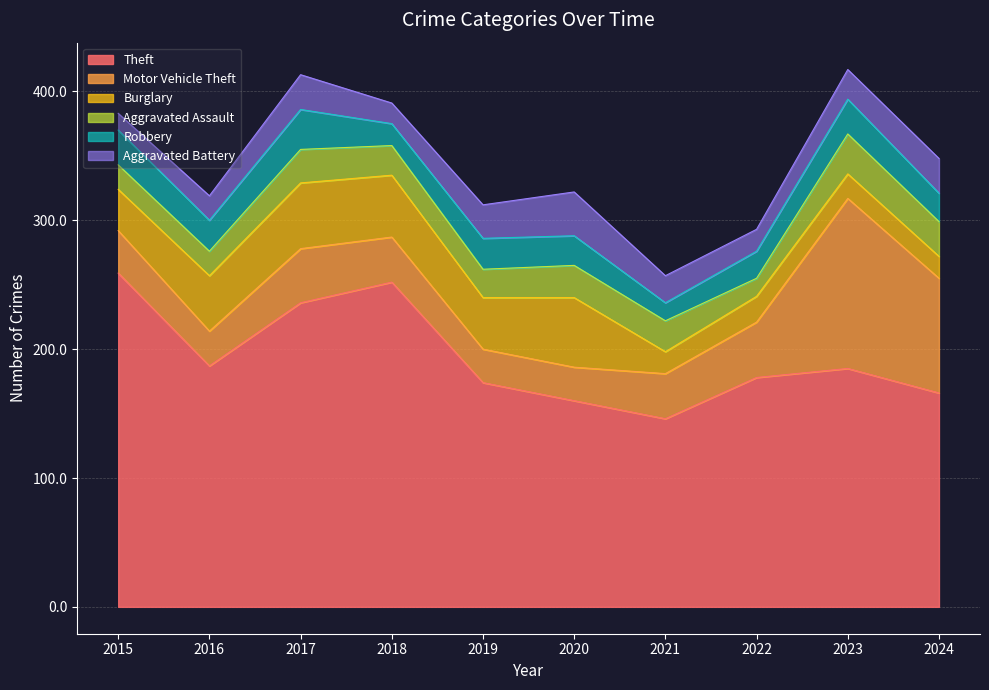

Does the chart have visible grid lines?

Yes